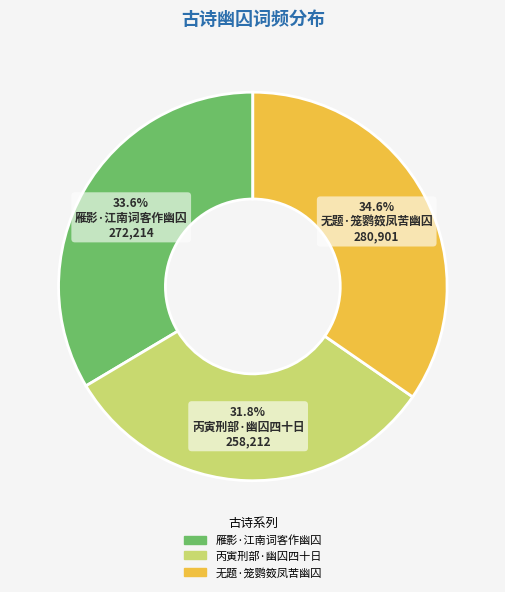

Which category has the smallest portion of the pie?

丙寅刑部·幽囚四十日